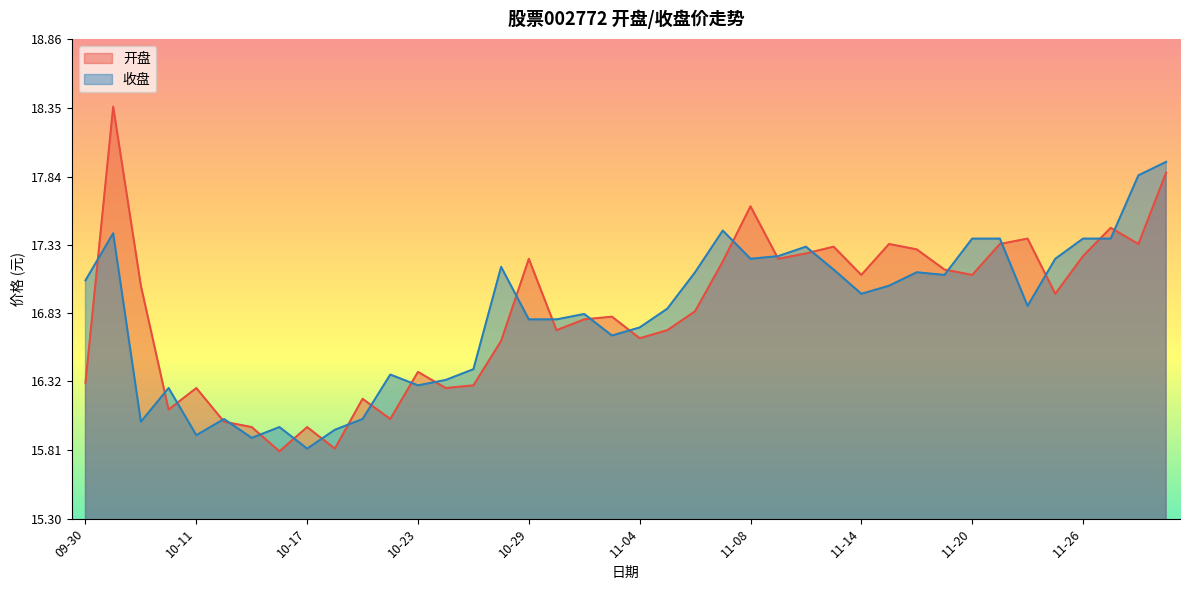

True or false: 收盘 and 开盘 intersect in this chart.

True